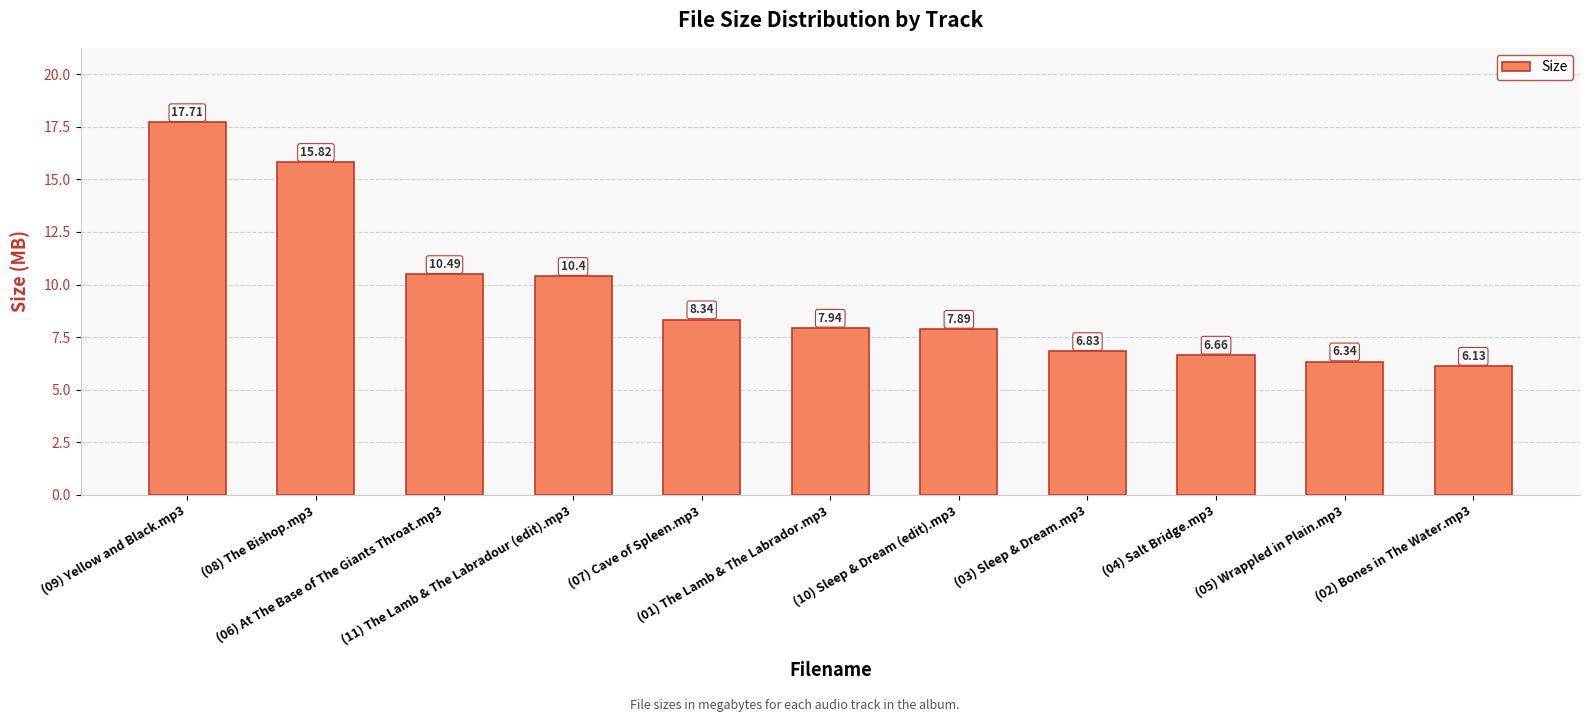

Rank the categories by value from highest to lowest.

(09) Yellow and Black.mp3, (08) The Bishop.mp3, (06) At The Base of The Giants Throat.mp3, (11) The Lamb & The Labradour (edit).mp3, (07) Cave of Spleen.mp3, (01) The Lamb & The Labrador.mp3, (10) Sleep & Dream (edit).mp3, (03) Sleep & Dream.mp3, (04) Salt Bridge.mp3, (05) Wrappled in Plain.mp3, (02) Bones in The Water.mp3